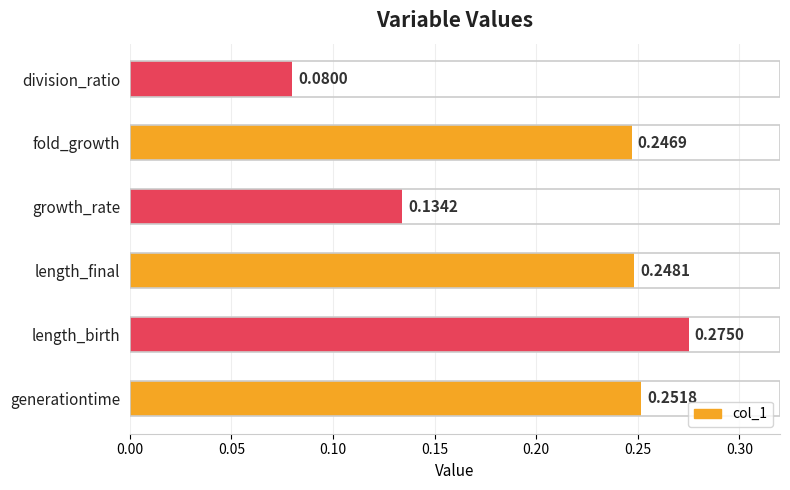

What is the sum of all values?

1.2